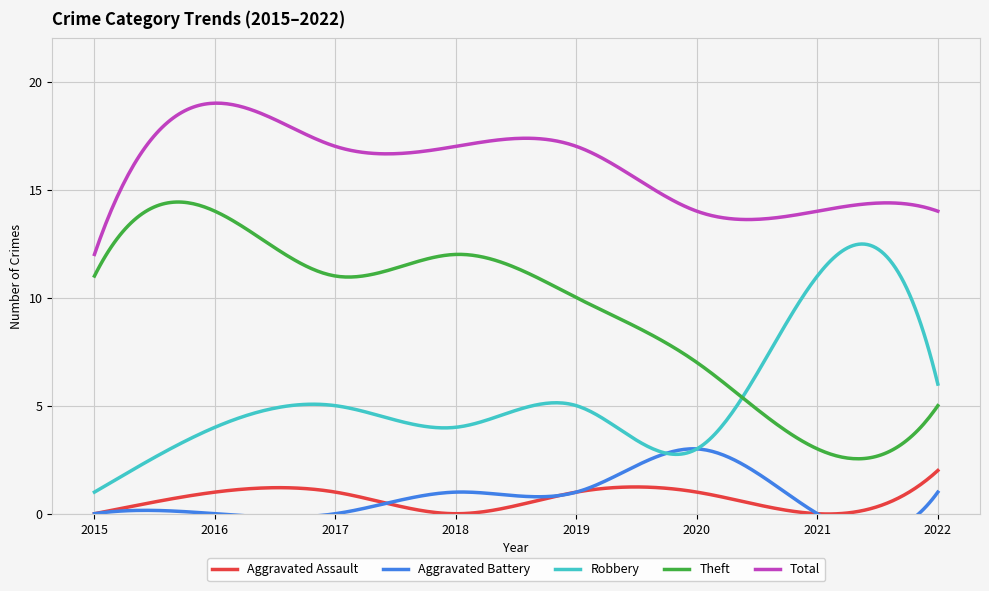

True or false: Total has more than 2 points higher than both neighbors.

True